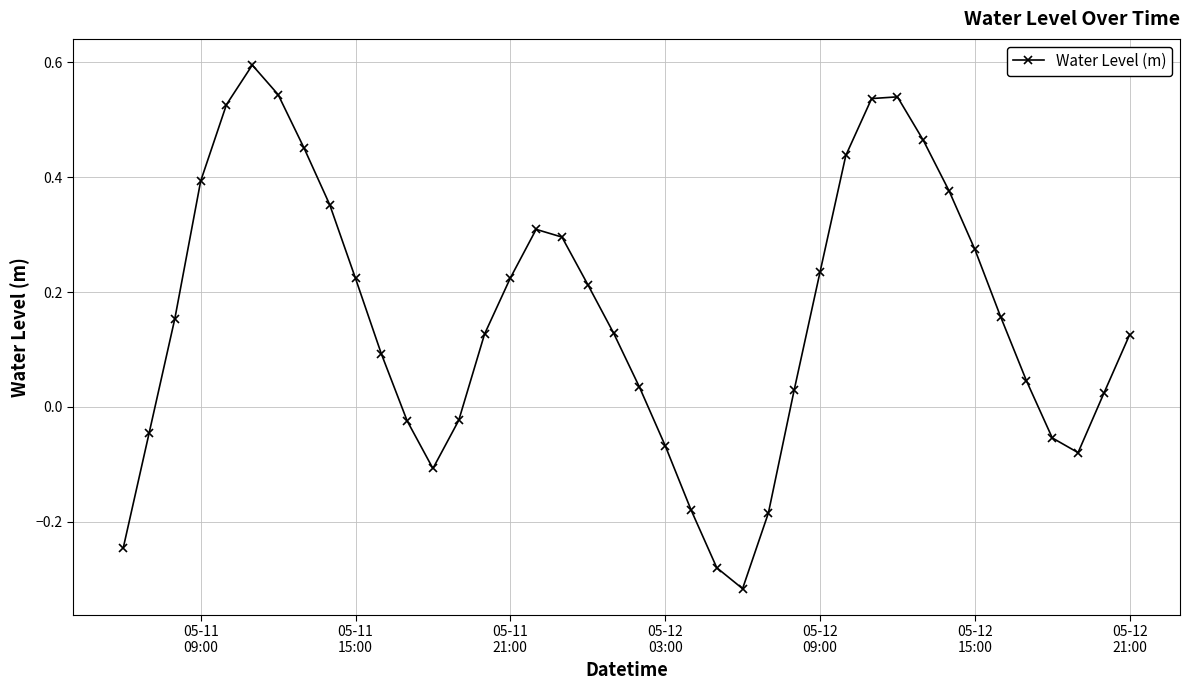

True or false: the data has more than 1 interior local peaks.

True